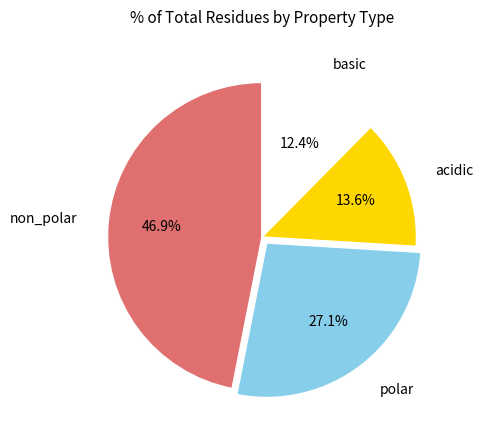

To the nearest percent, what portion does non_polar represent?

47%